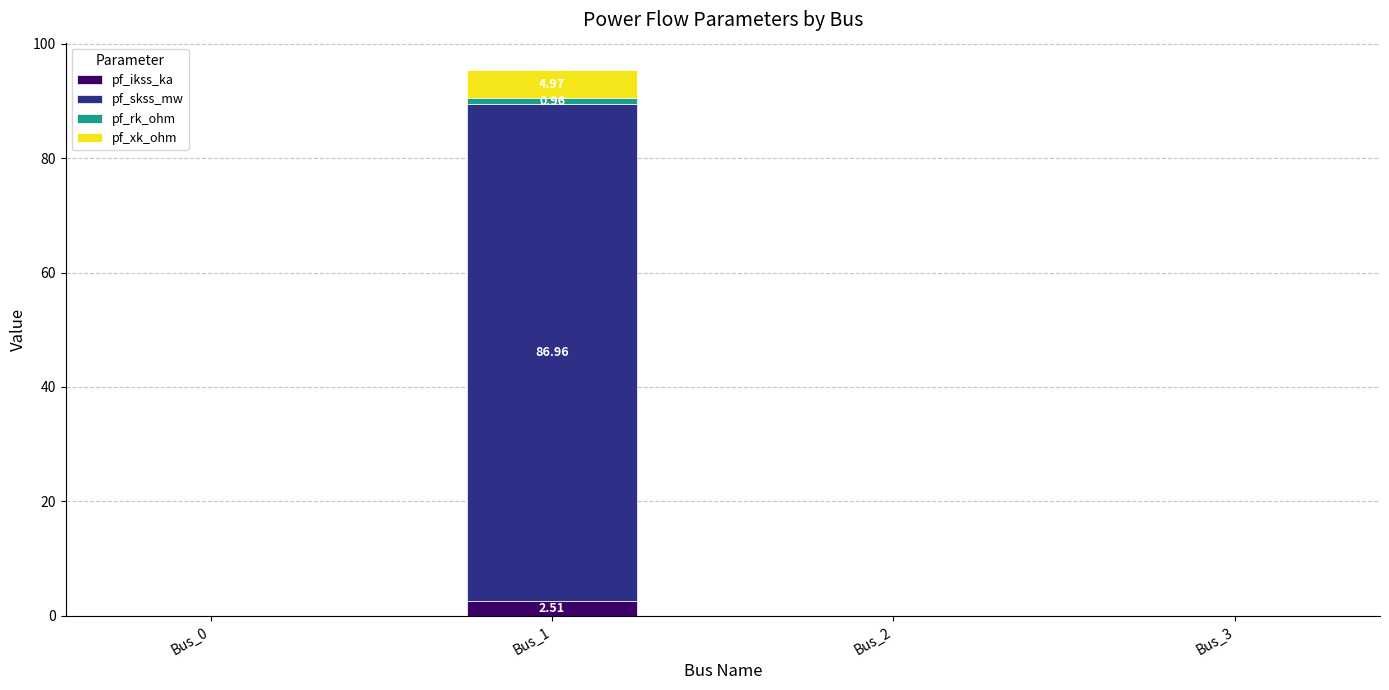

Which series changed the most between Bus_1 and Bus_2?

pf_skss_mw